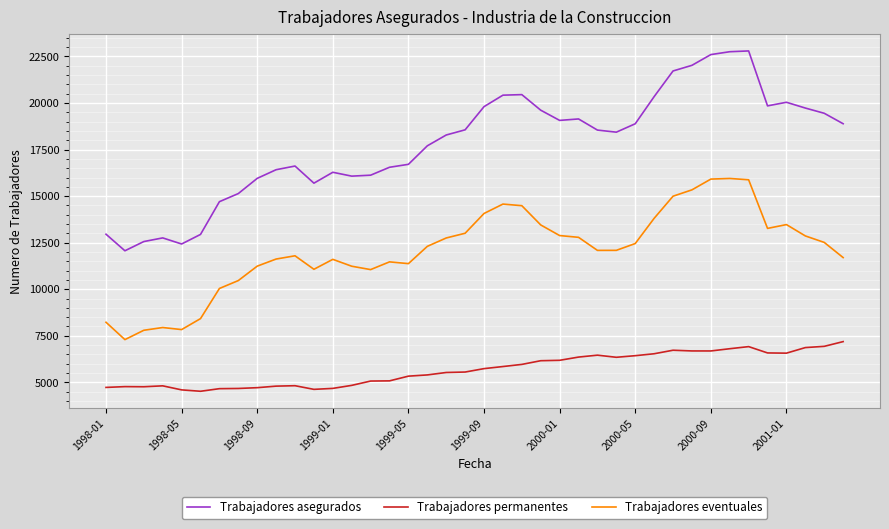

In Trabajadores eventuales, how many points are higher than both neighbors (excluding endpoints)?

7